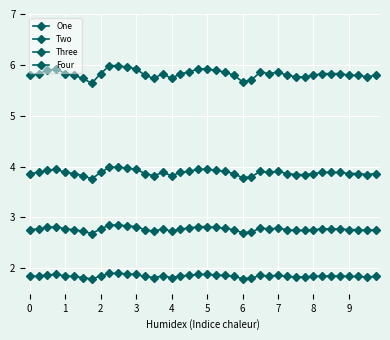

Does the chart have visible grid lines?

Yes